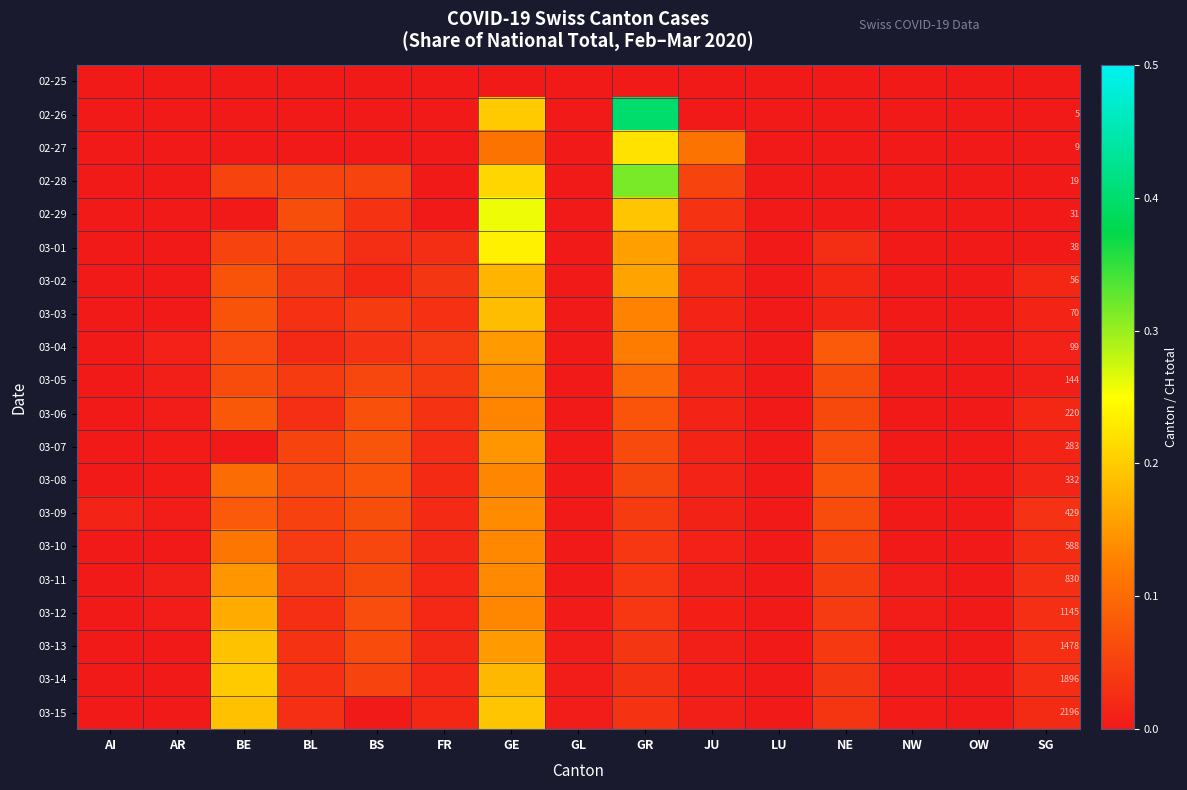

What is the total value across all series at BL?

0.7